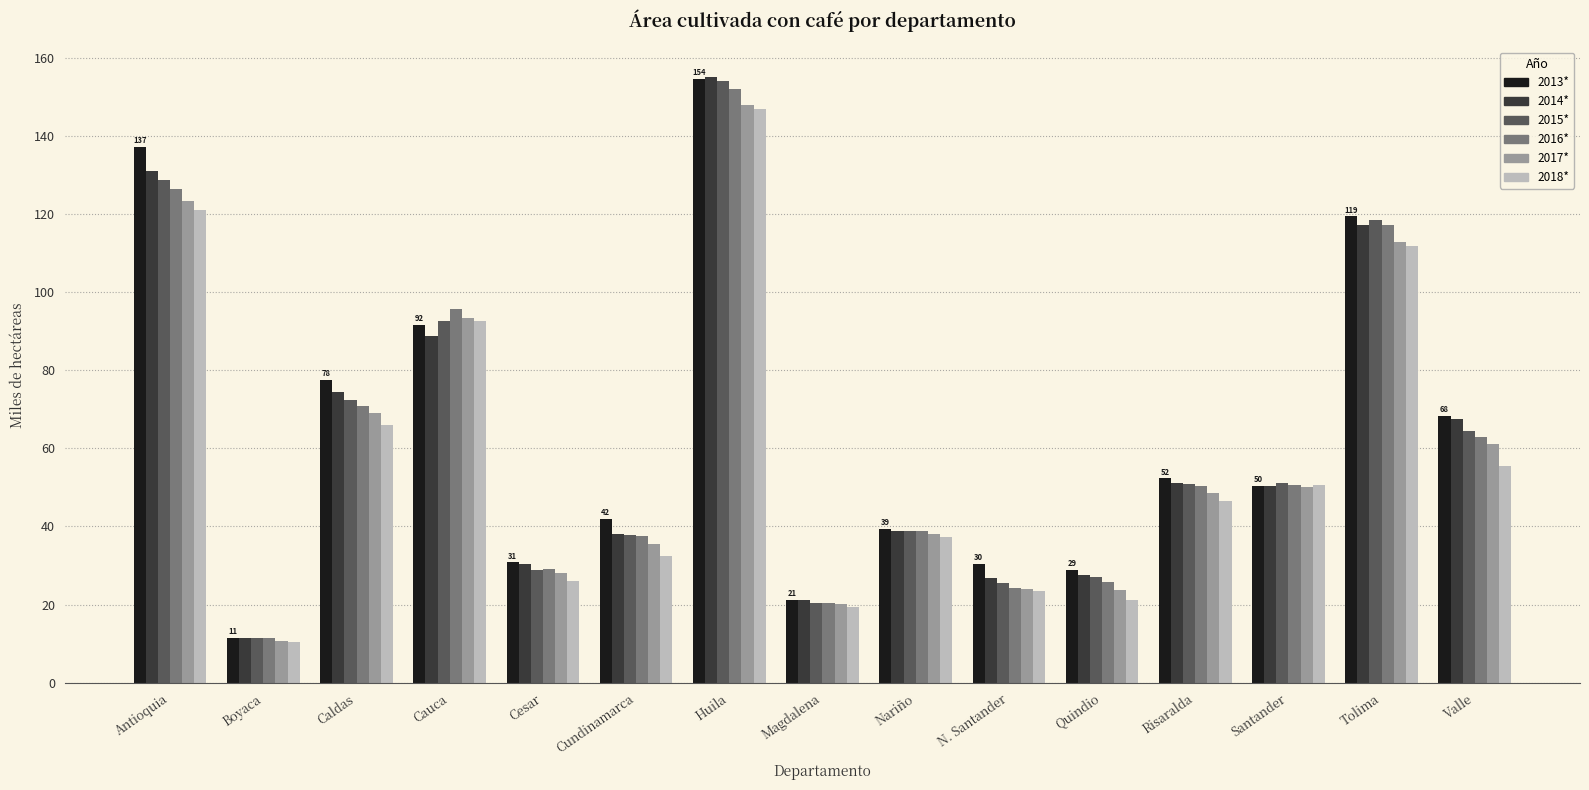

Between Boyaca and Valle, which series saw the biggest shift?

2013*